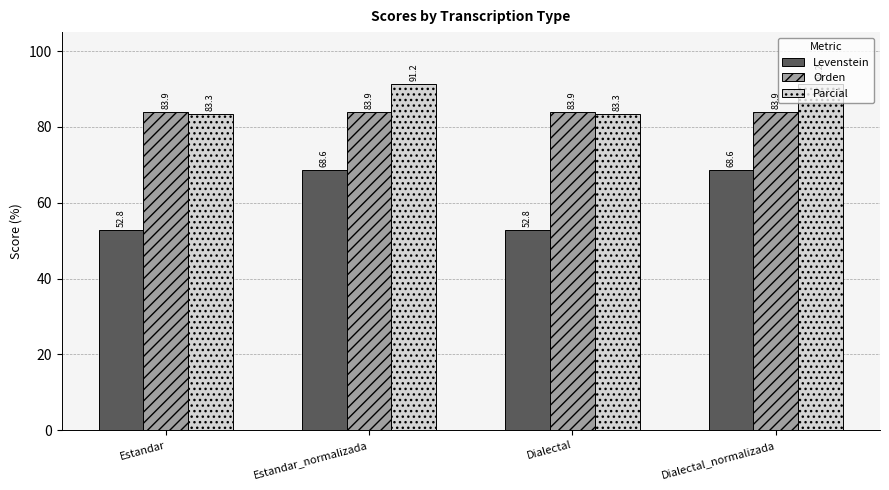

Between Estandar_normalizada and Dialectal, which series saw the biggest shift?

Levenstein